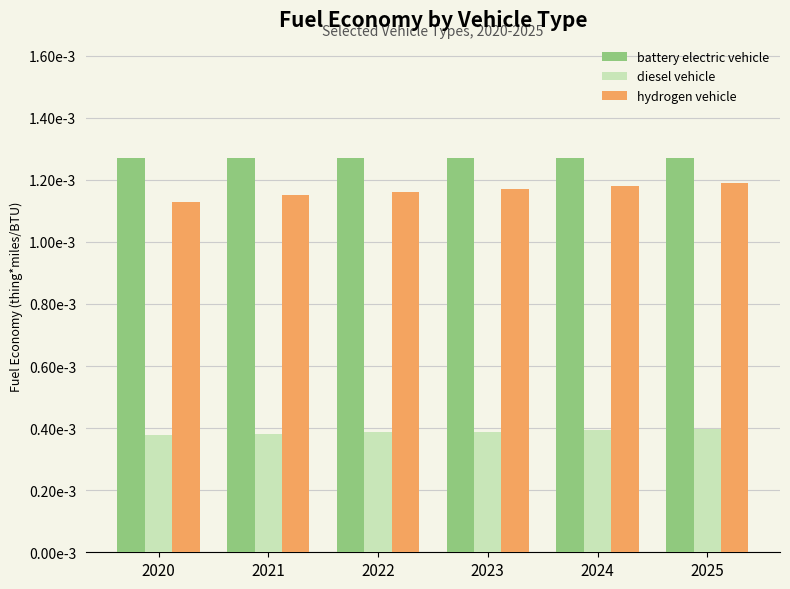

Which category has the lowest value across all series?

2020